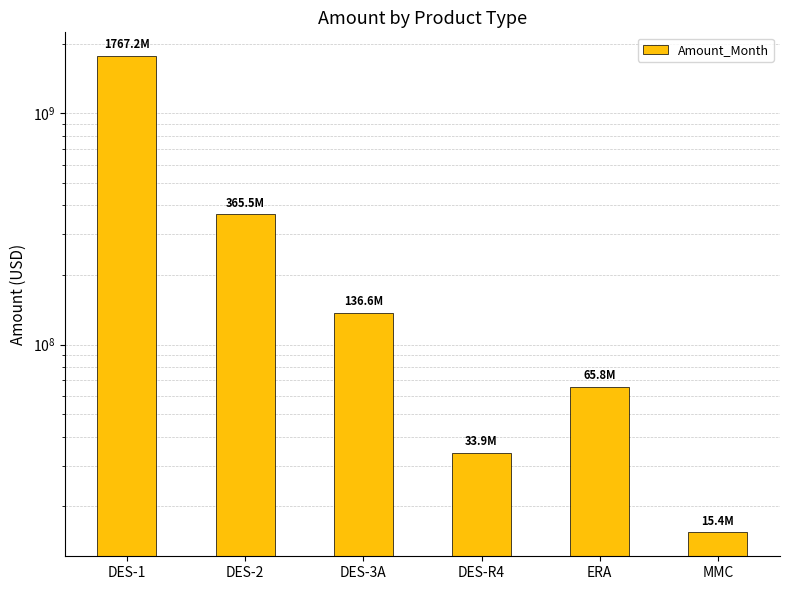

What is the maximum value shown in the chart?

1767164010